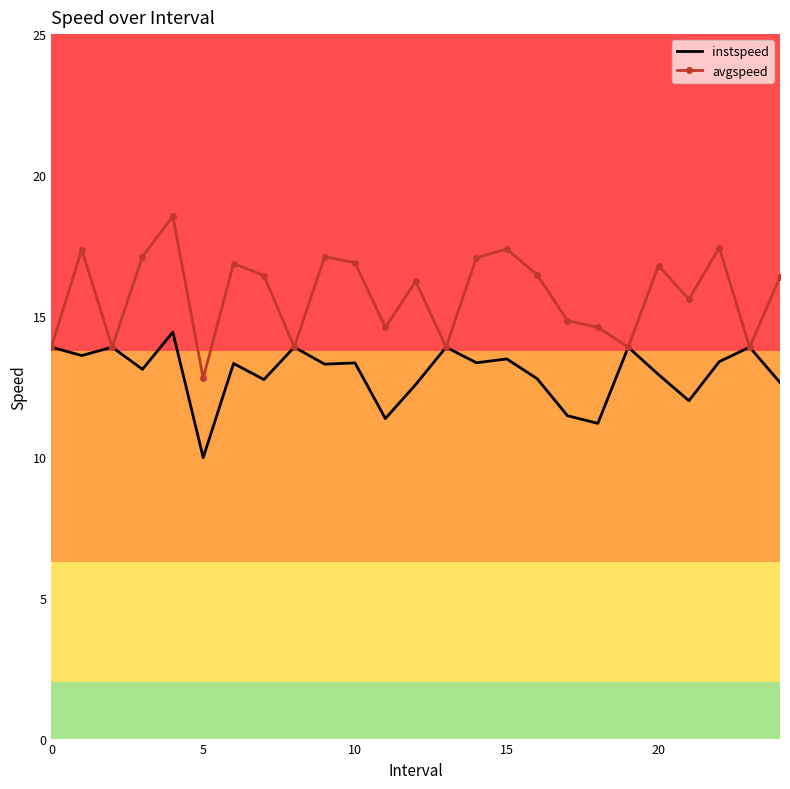

What is the difference between the maximum and minimum values in the instspeed series?

4.5